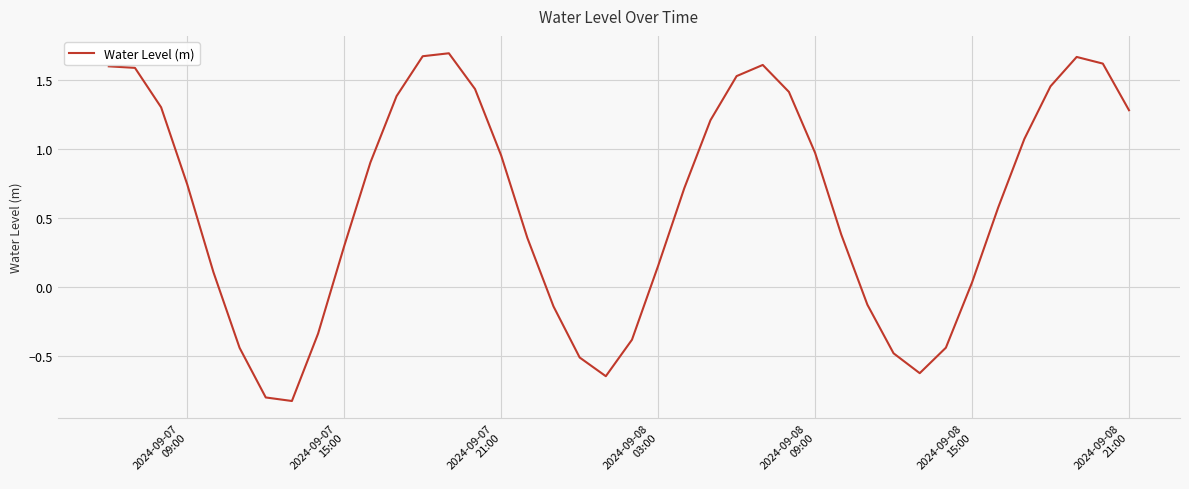

Reading left to right, transcribe all the data shown in this chart.

1.6	1.6	1.3	0.7	0.1	-0.4	-0.8	-0.8	-0.3	0.3	0.9	1.4	1.7	1.7	1.4	1.0	0.4	-0.1	-0.5	-0.6	-0.4	0.2	0.7	1.2	1.5	1.6	1.4	1.0	0.4	-0.1	-0.5	-0.6	-0.4	0.0	0.6	1.1	1.5	1.7	1.6	1.3